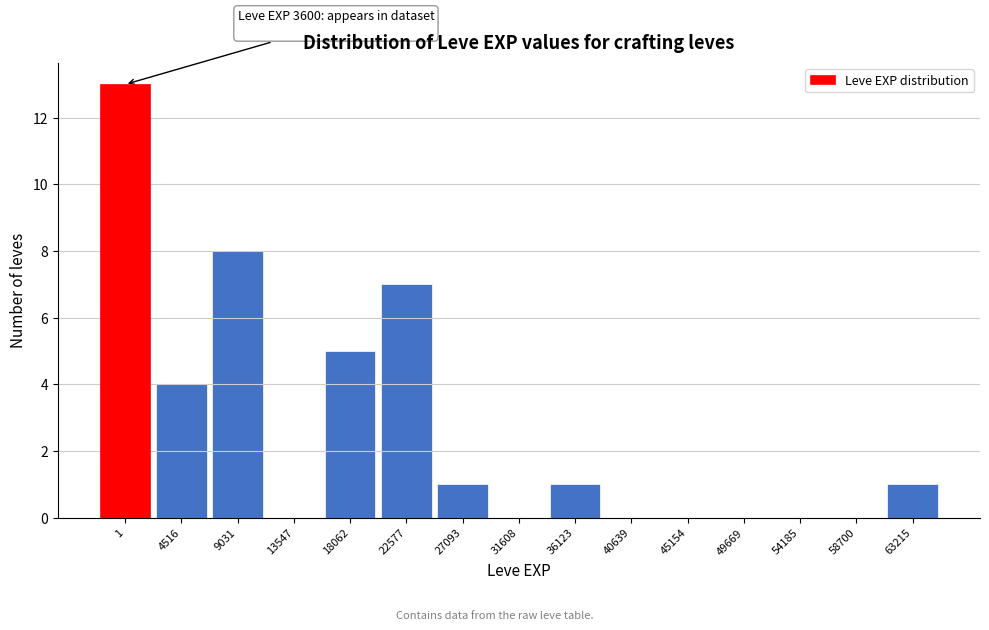

Reading left to right, what are all the values shown in this chart?

1=13	4516=4	9031=8	13547=0	18062=5	22577=7	27093=1	31608=0	36123=1	40639=0	45154=0	49669=0	54185=0	58700=0	63215=1